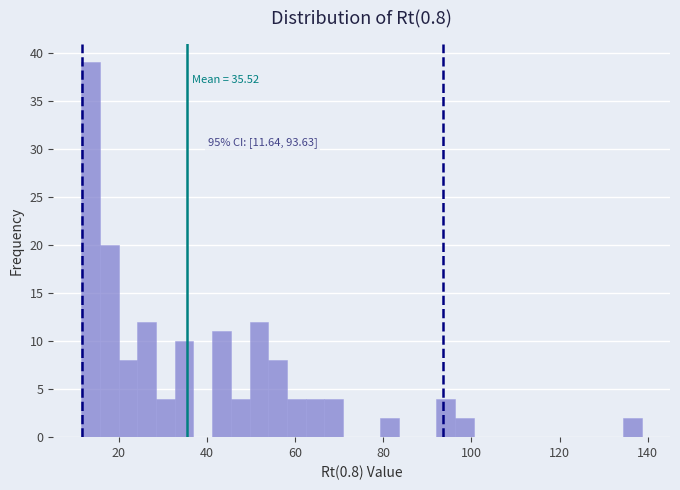

Around what value on the x-axis is the tallest bar? Give the approximate position of its centre, as read against the axis.

14